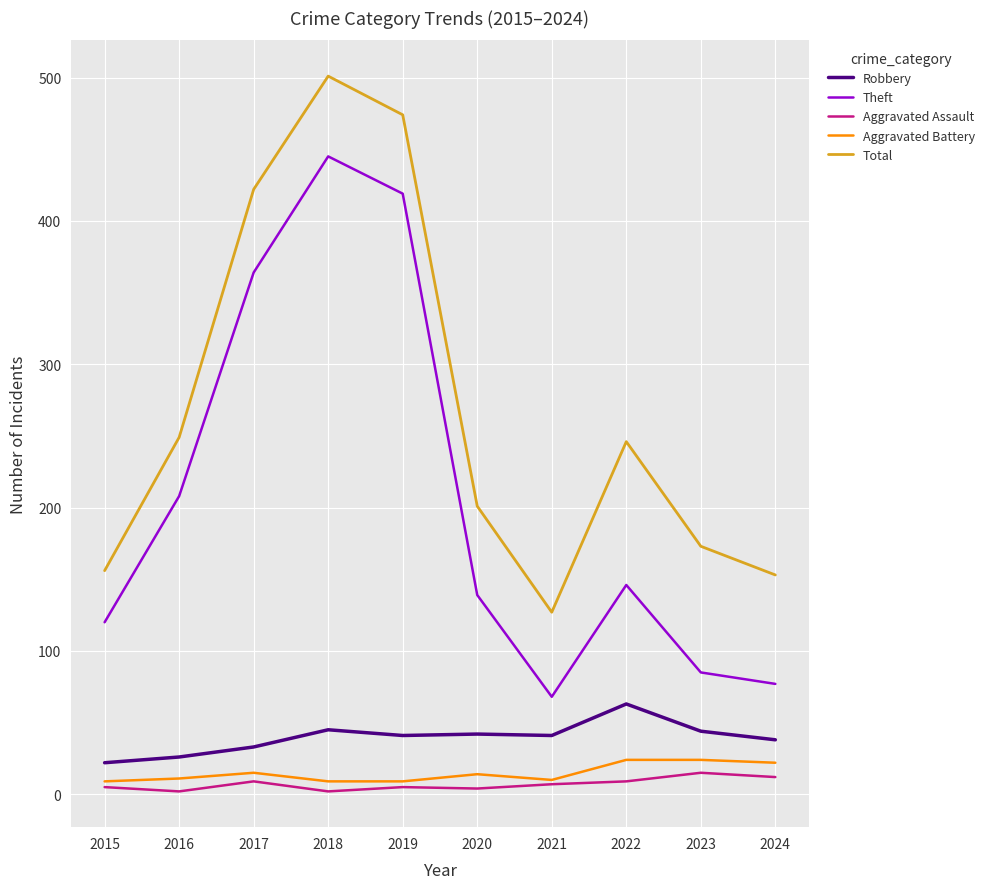

Which series has the largest total across all categories?

Total